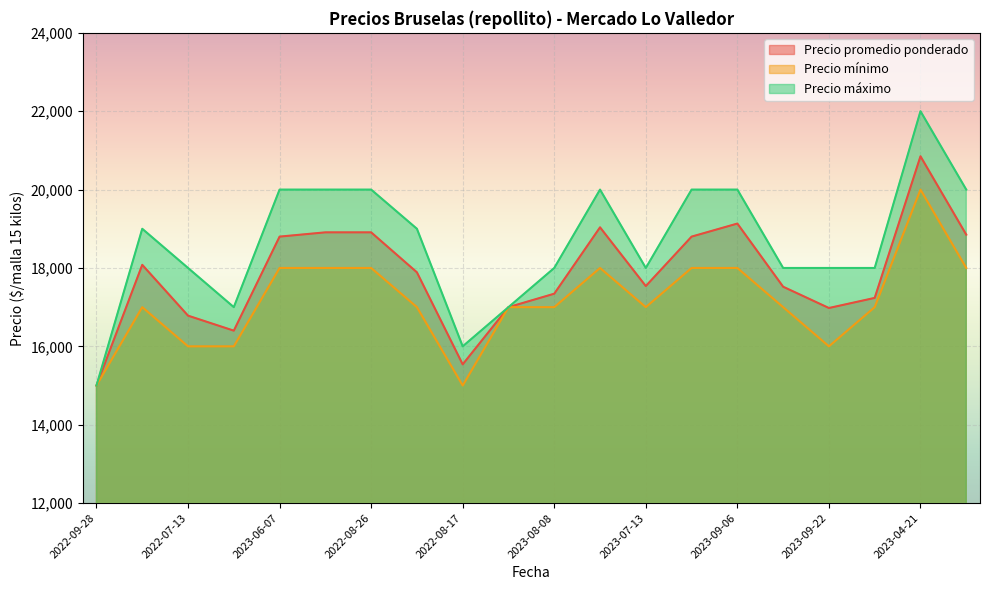

The value of Precio promedio ponderado at 2023-06-07 is 18800. True or false?

True